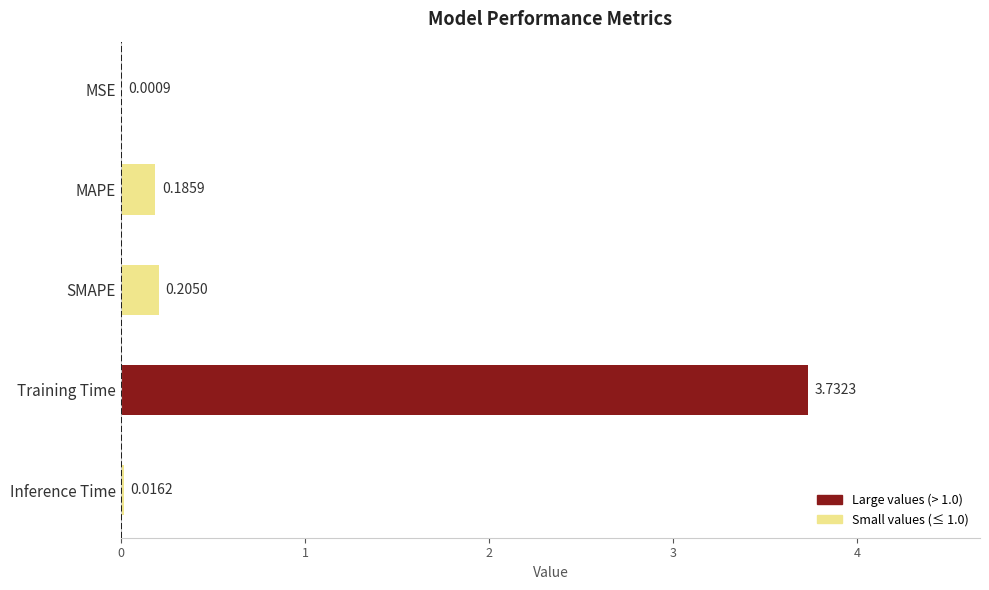

At which category does the chart reach its peak across all series?

Training Time